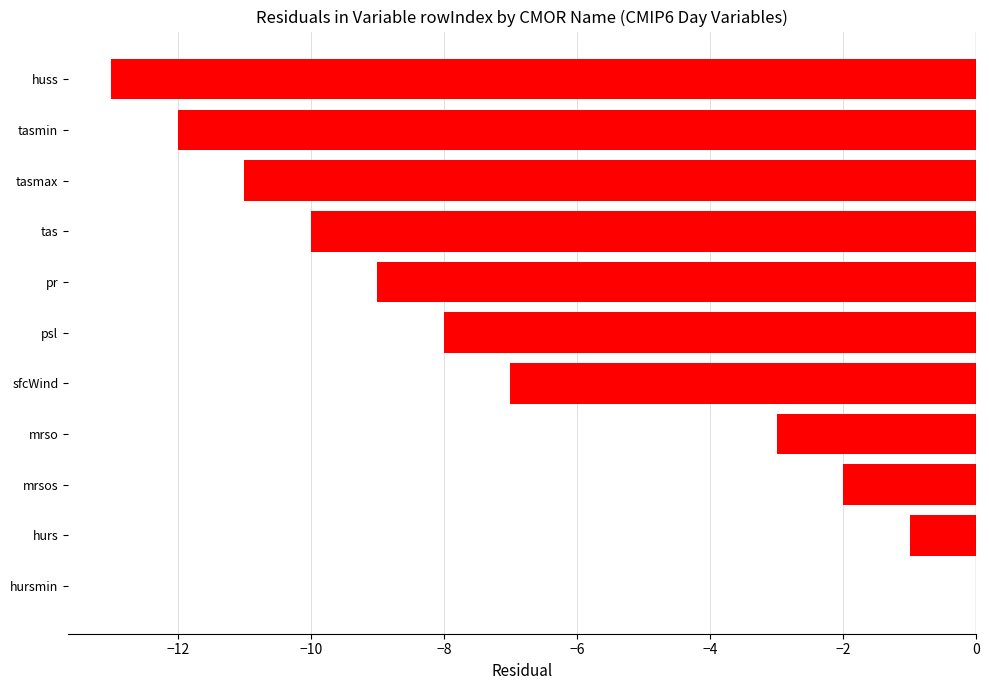

Are the bars grouped side by side (vs. stacked)?

No